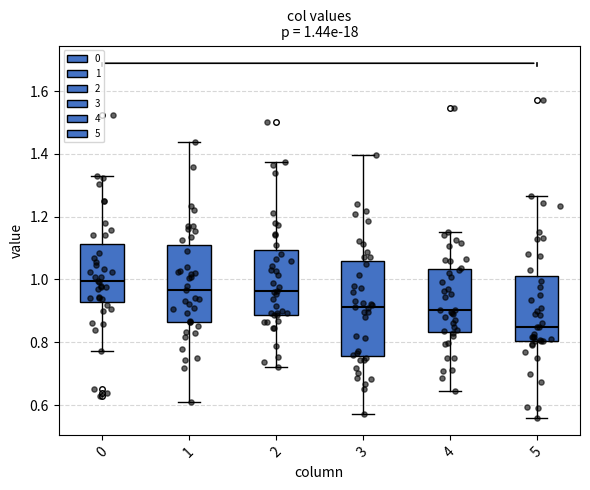

Which box is the tallest, from its lower edge to its upper edge?

3